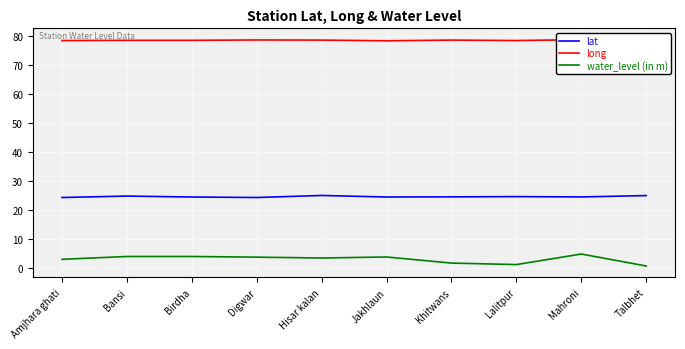

Is it true that lat equals 9.2 at Mahroni?

False